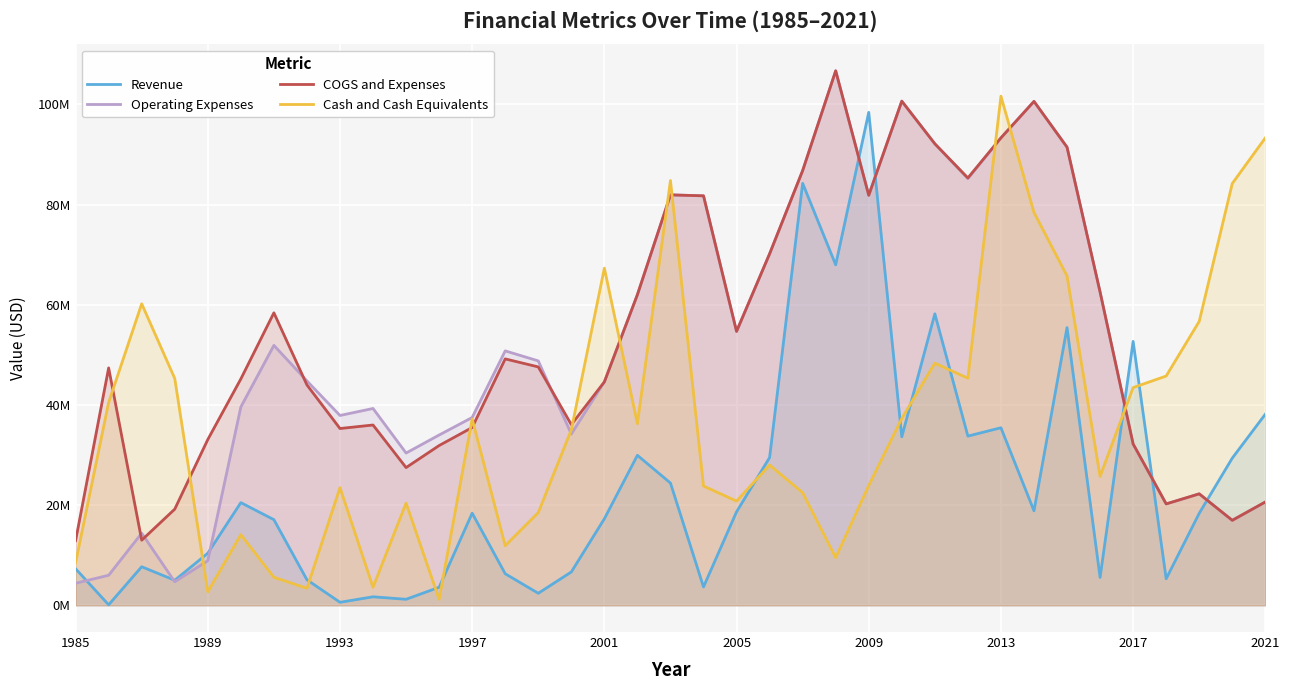

How many series are shown in this chart?

4